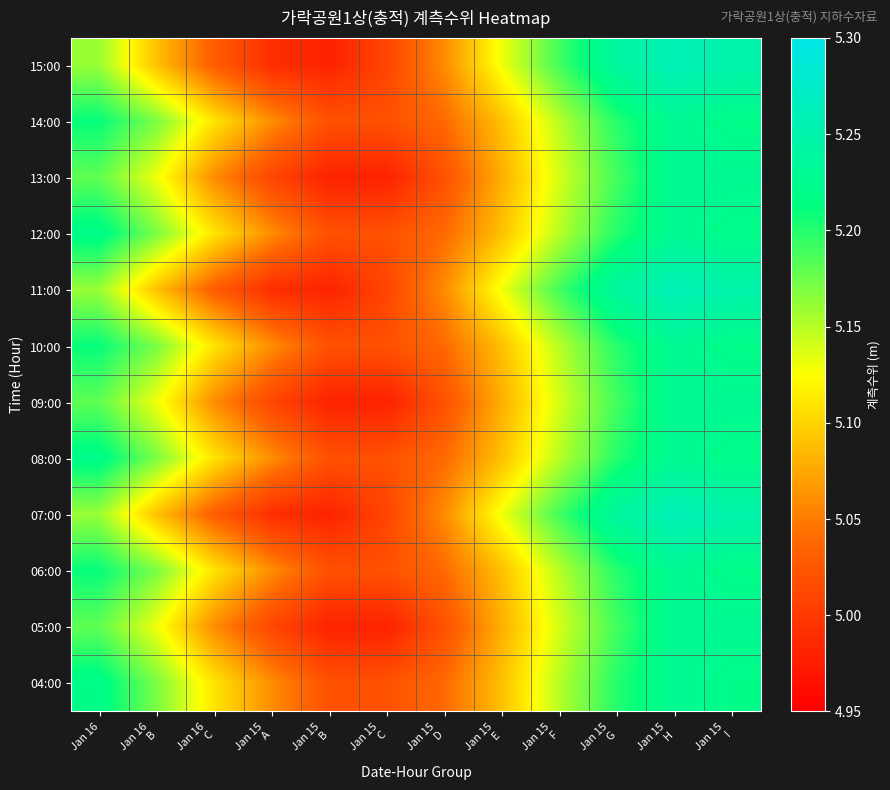

At which category is the sum across all series the highest?

Jan 15
H